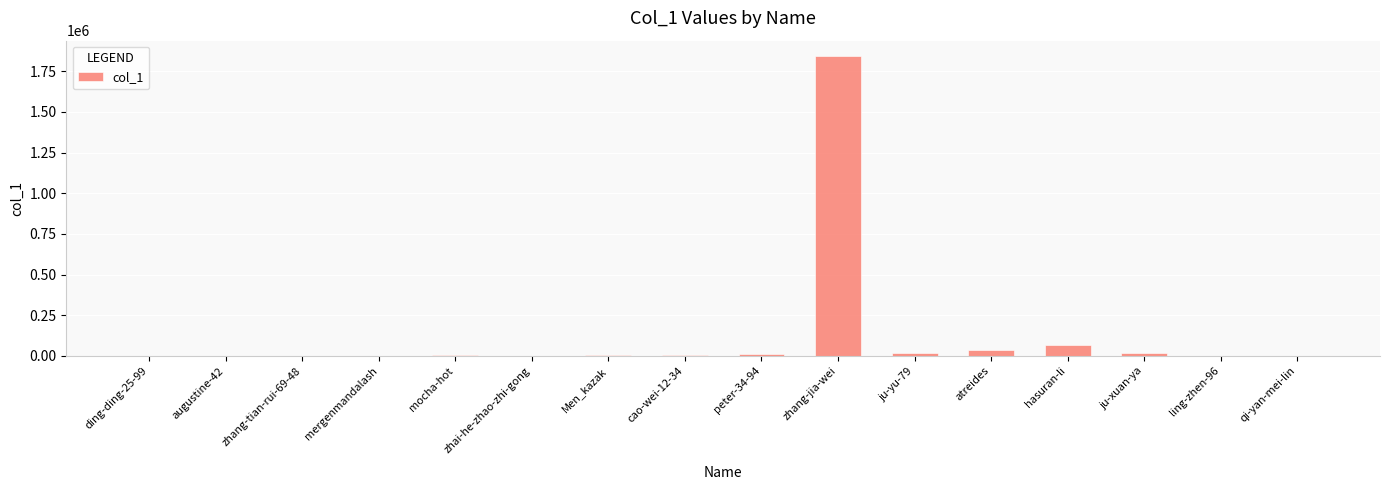

Are the bars horizontal?

No